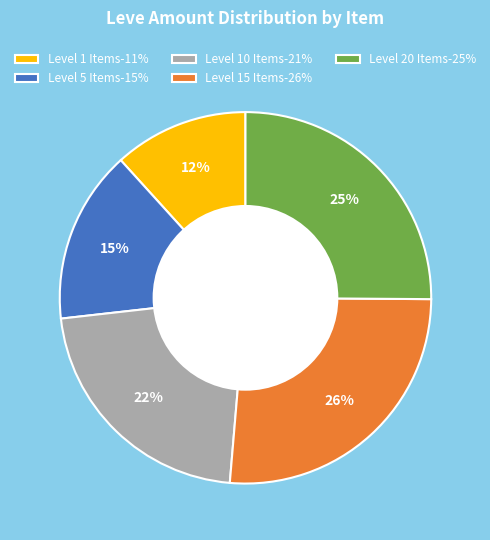

Do Level 20 Items-25% and Level 1 Items-11% together represent more than half of the pie?

No